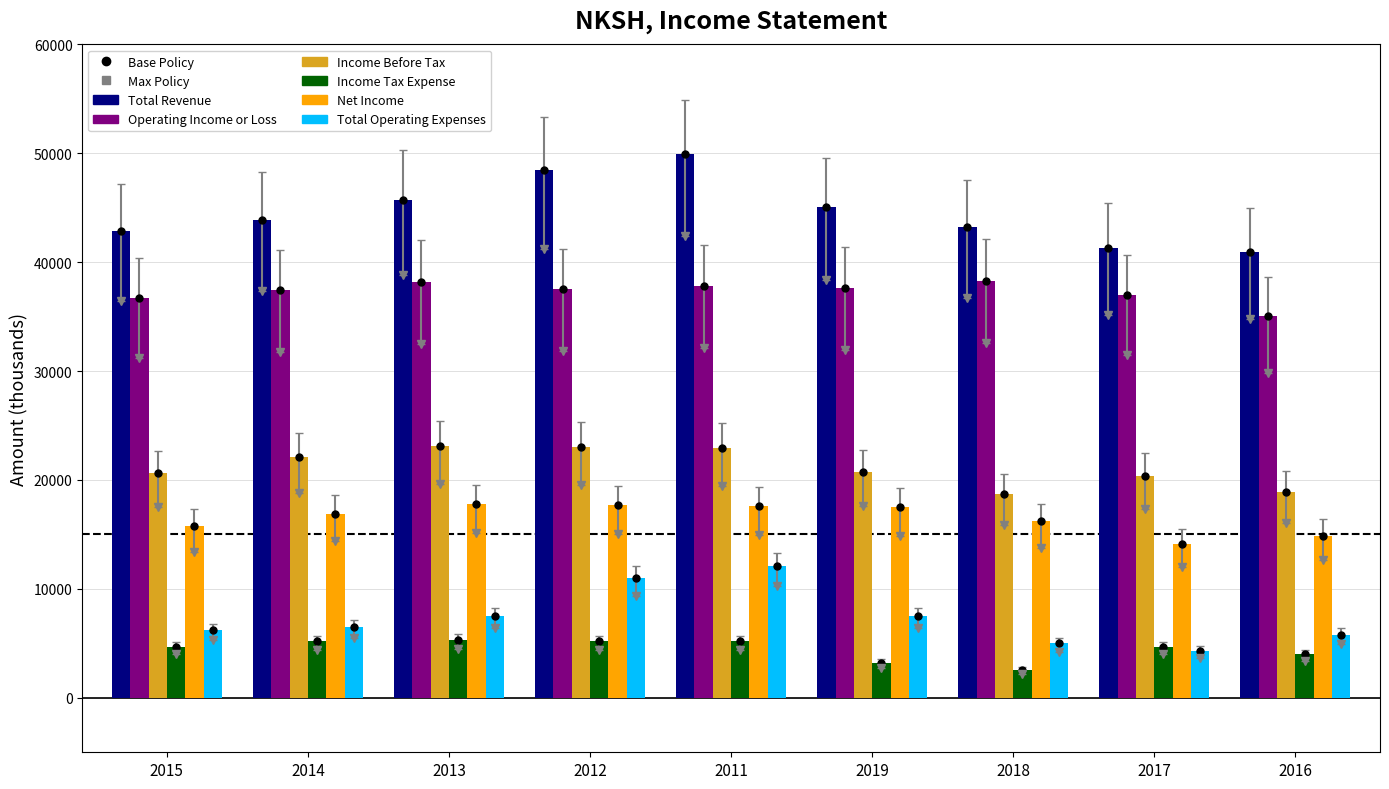

What is the difference between the maximum and minimum values in the Total Operating Expenses series?

7800